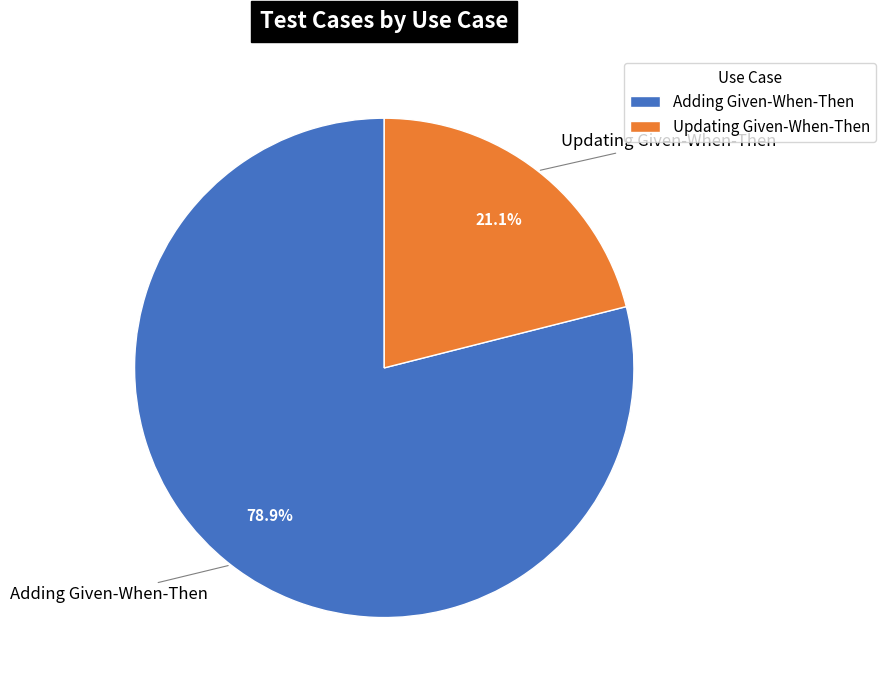

Combined, do Updating Given-When-Then and Adding Given-When-Then account for over 50%?

Yes